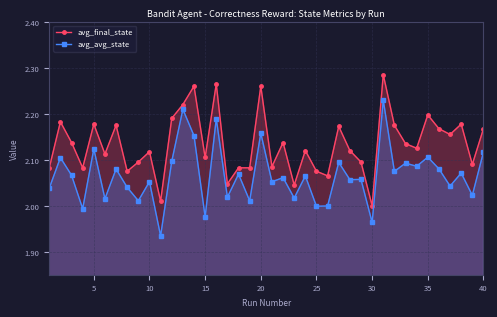

True or false: avg_avg_state and avg_final_state intersect in this chart.

False